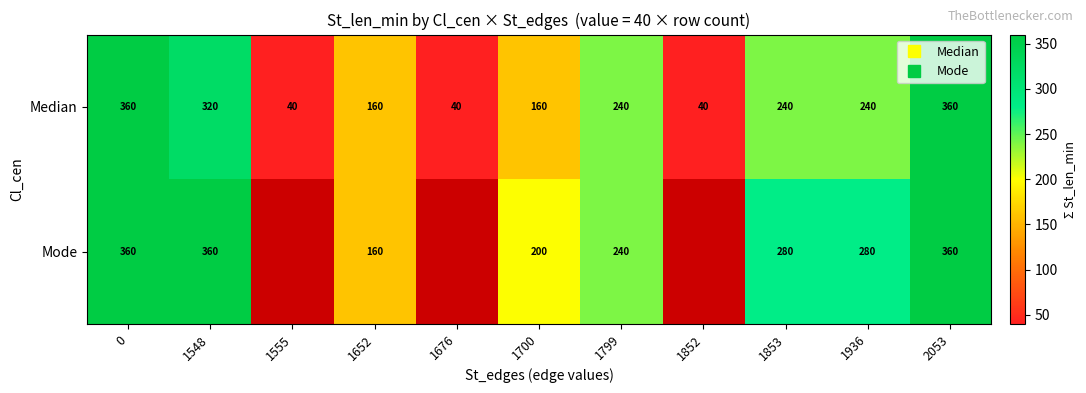

What is the approximate value of Median at 1799?

240.0